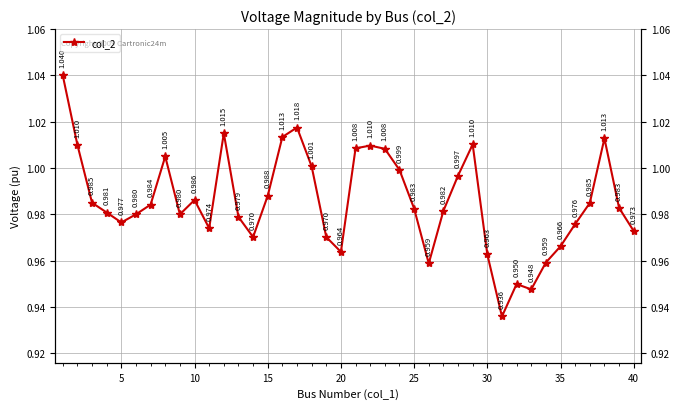

Is it true that the value at 18 is 1.4?

False